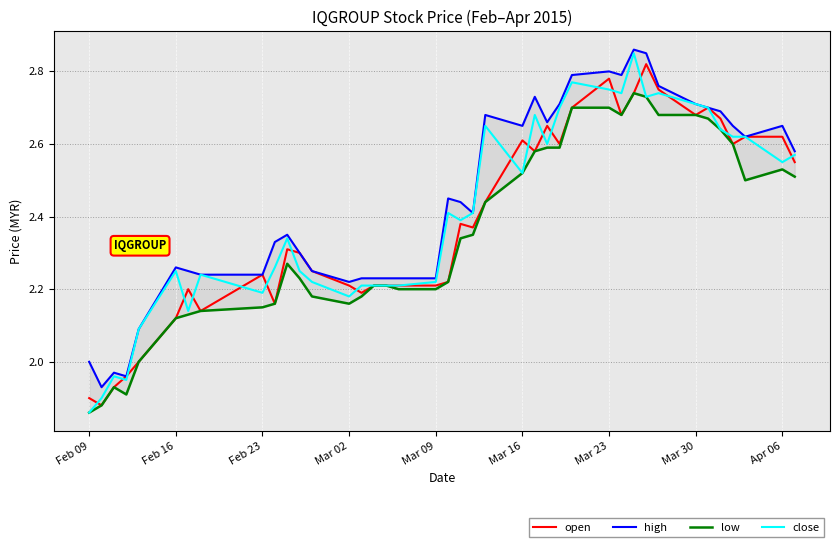

How many lines are shown in the chart?

4